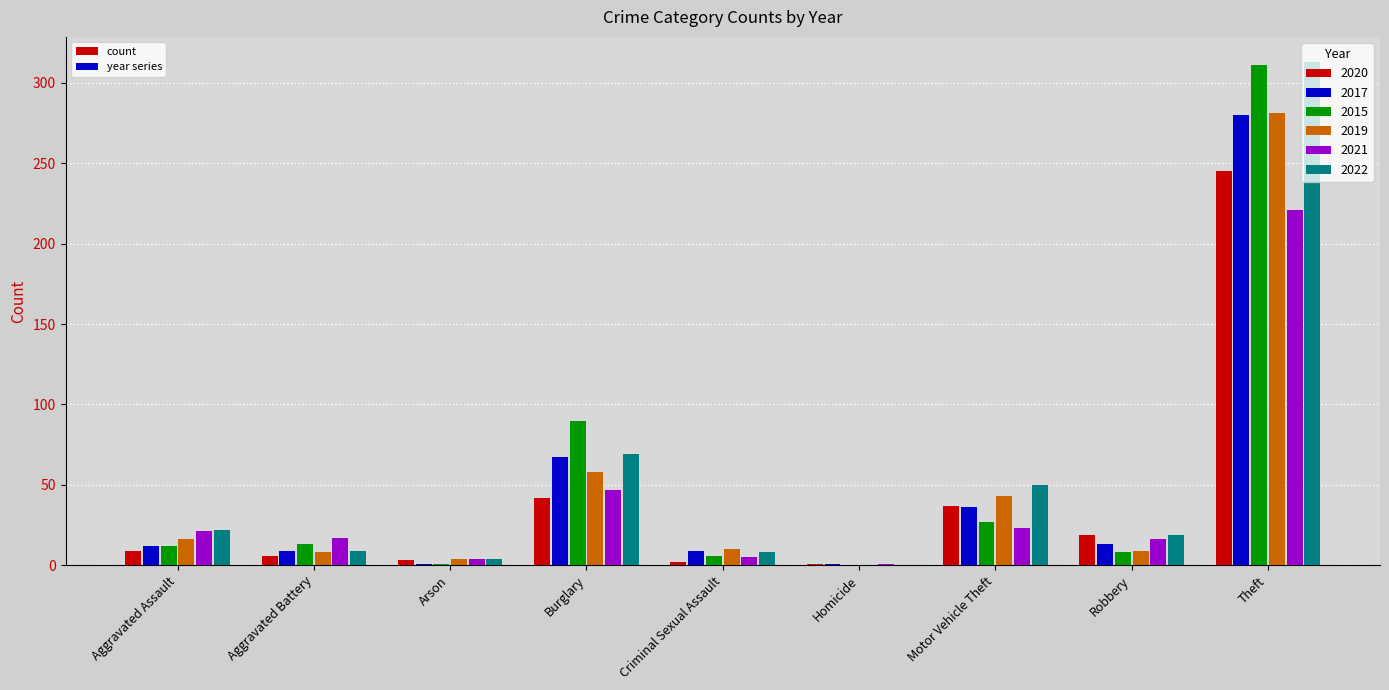

True or false: 2015 has a value of 311 at Theft.

True